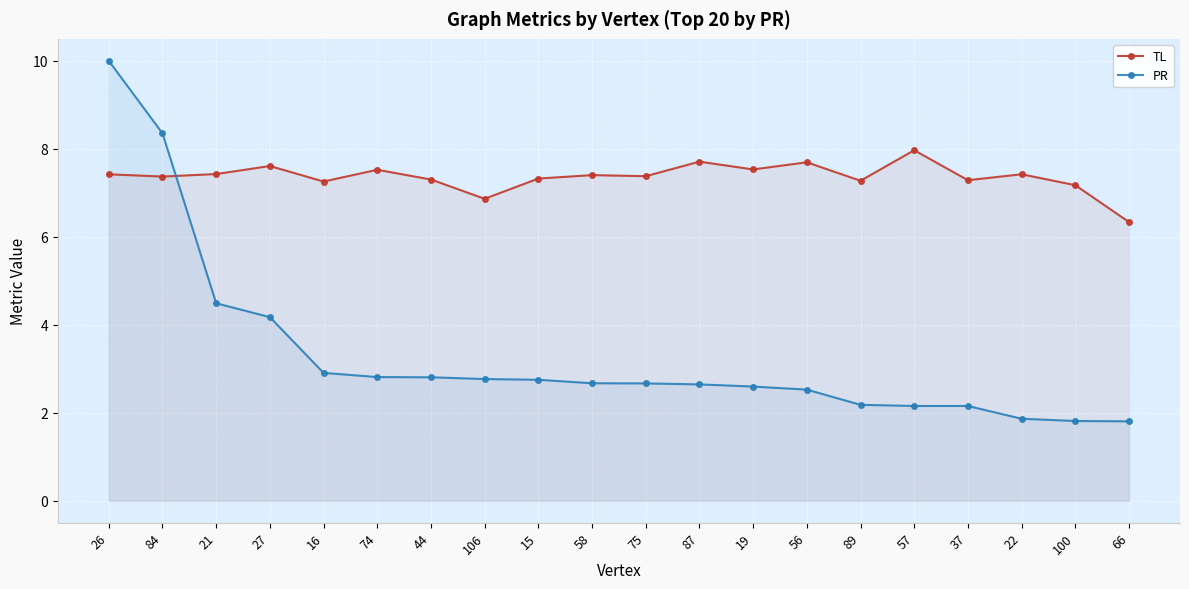

What is the highest value of the TL series?

8.0